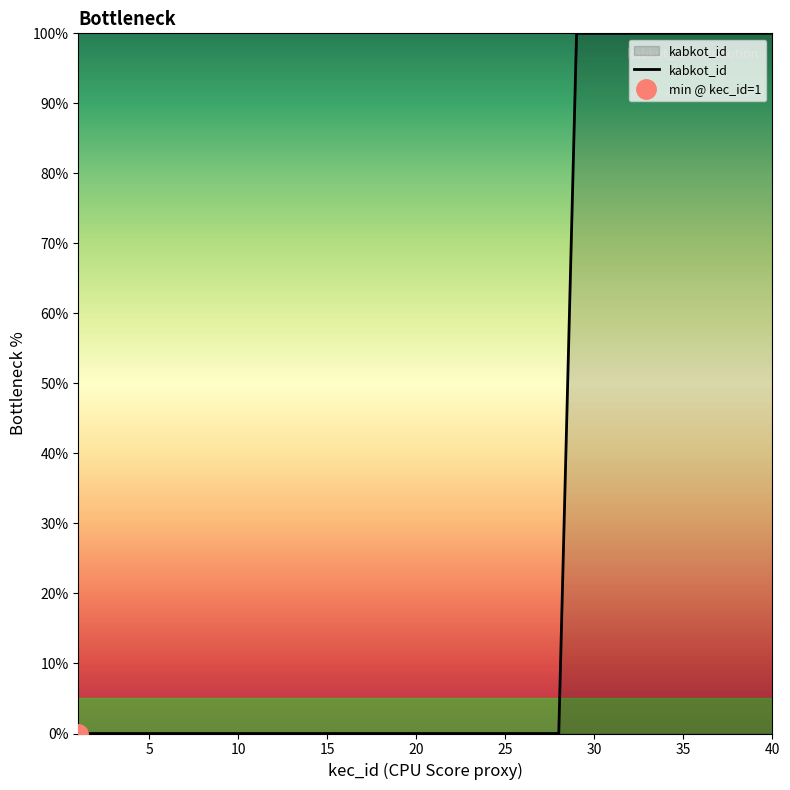

Which category has the highest value across all series?

29